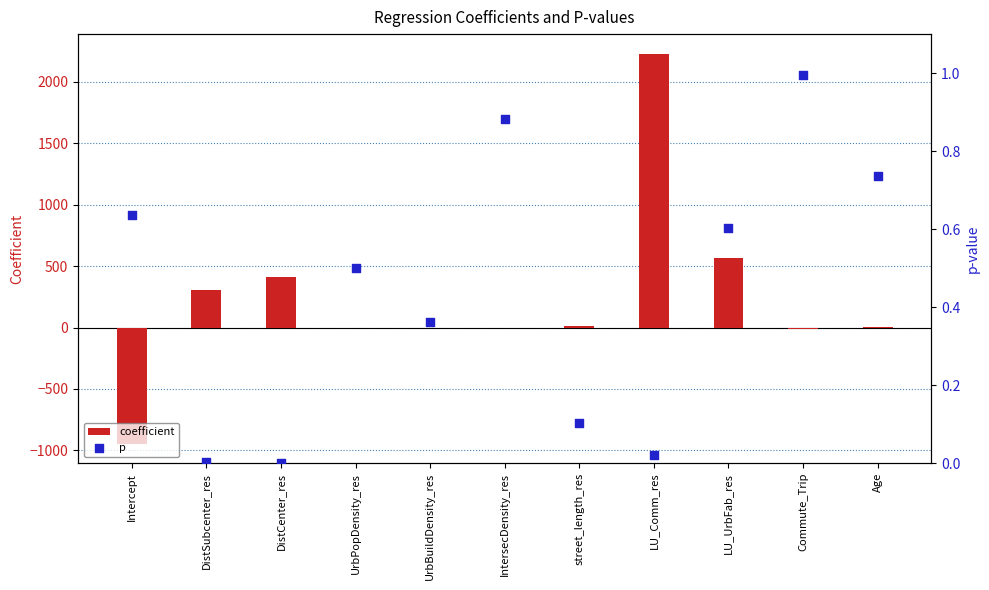

Which series contains the highest Y value?

coefficient